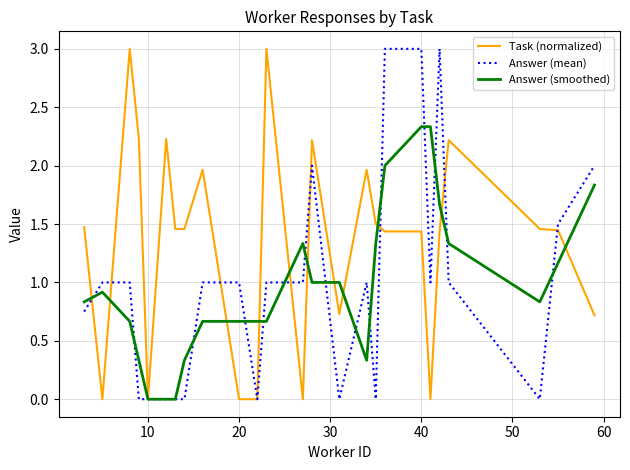

What is the maximum value shown in the chart?

3.0